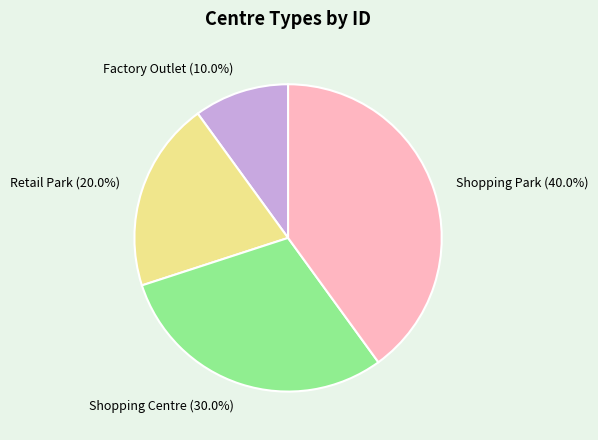

What percentage is NOT represented by Shopping Centre?

70.0%